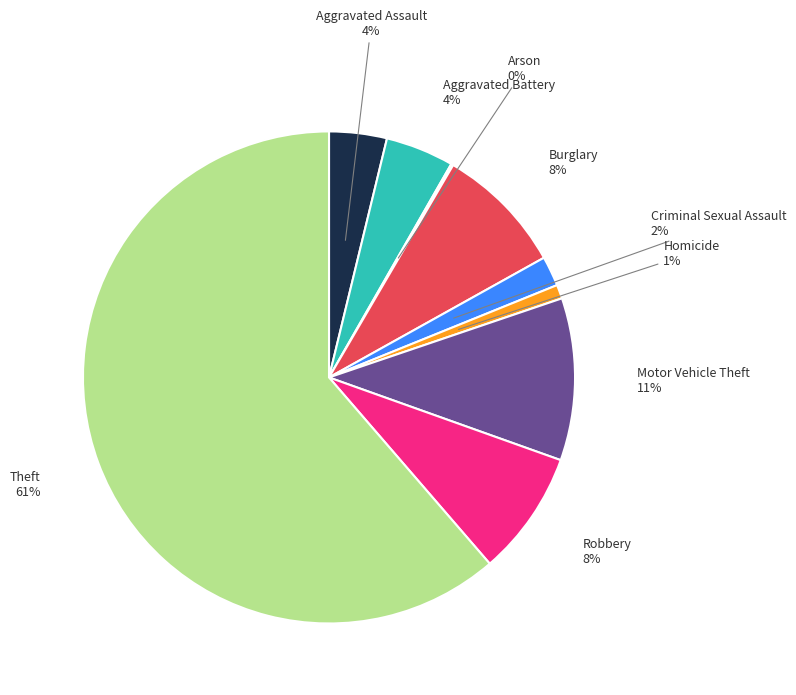

Which has a higher value, Aggravated Assault or Homicide?

Aggravated Assault